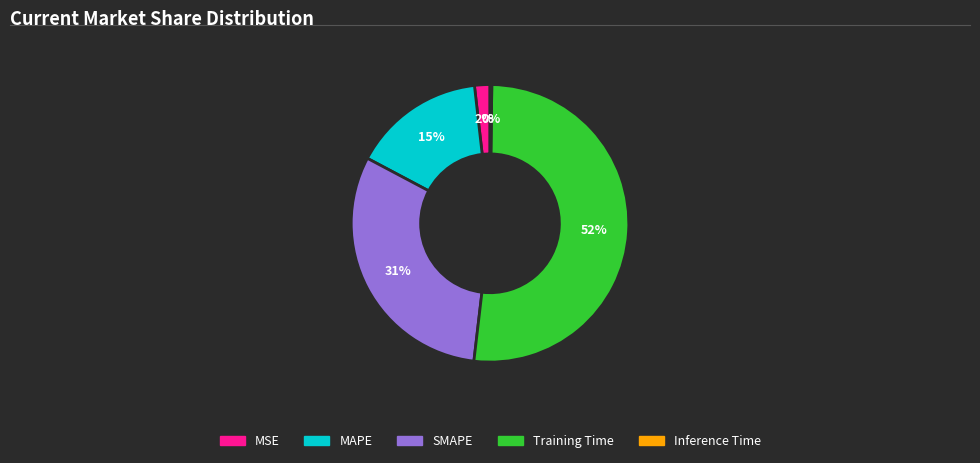

What is the largest slice in the pie chart?

Training Time